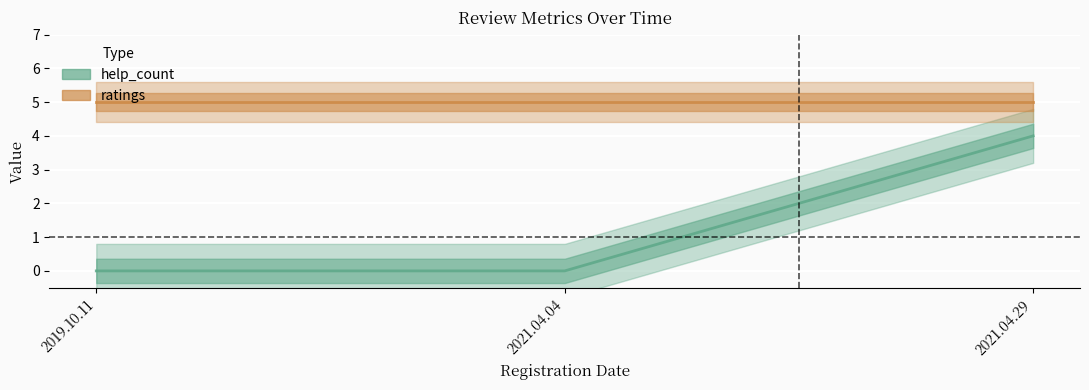

Which category has the highest value in the ratings series?

2019.10.11